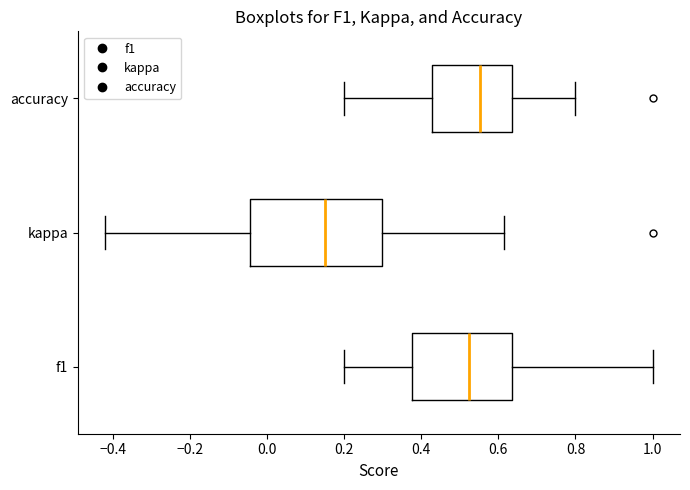

Reading bottom to top, read every box against the x-axis: the position of its median line, the range the box covers, and the ends of its whiskers. The values are not printed on the chart, so give them approximately, as read against the axis.

f1: median 0.52, box 0.38 to 0.64, whiskers 0.20 to 1.00
kappa: median 0.16, box -0.04 to 0.30, whiskers -0.42 to 0.62
accuracy: median 0.56, box 0.42 to 0.64, whiskers 0.20 to 0.80